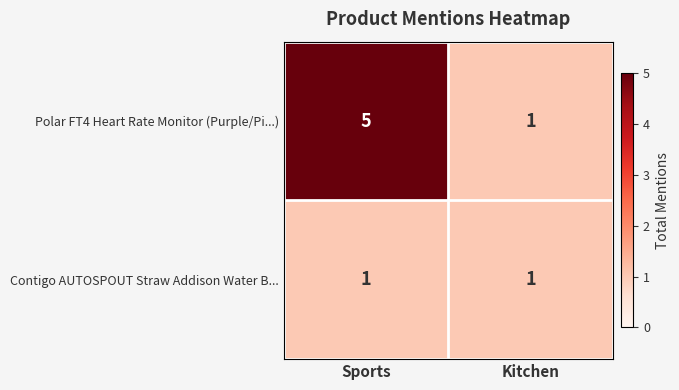

Which series has the largest total across all categories?

Polar FT4 Heart Rate Monitor (Purple/Pi...)